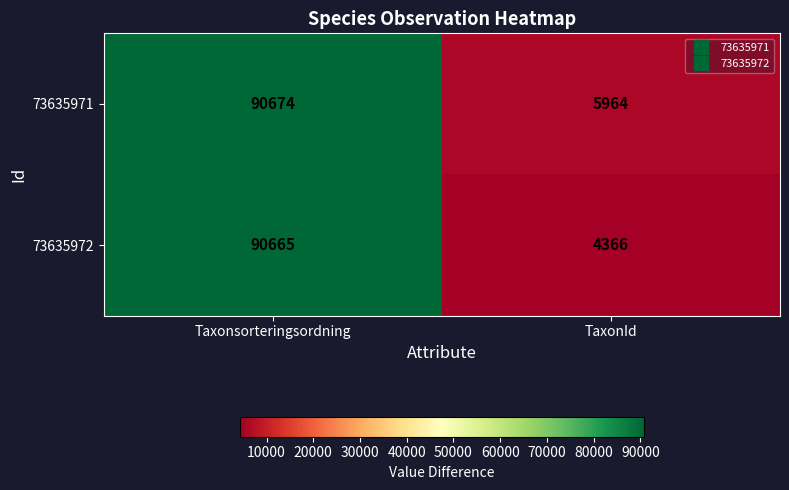

Reading left to right, extract all data points from this chart.

73635971: Taxonsorteringsordning=90674	TaxonId=5964
73635972: Taxonsorteringsordning=90665	TaxonId=4366